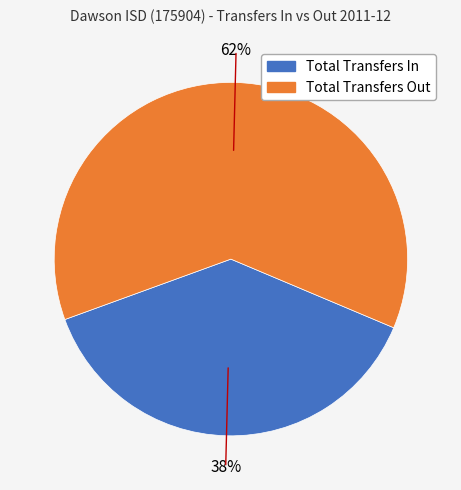

Rank the categories by value from lowest to highest.

Total Transfers In, Total Transfers Out